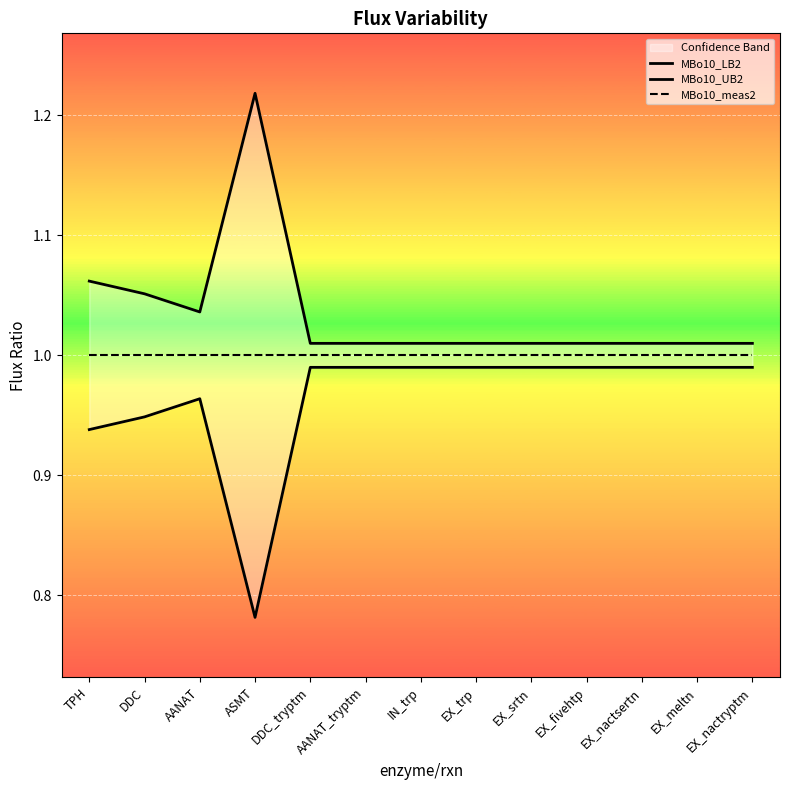

At which label does MBo10_LB2 reach its peak?

DDC_tryptm